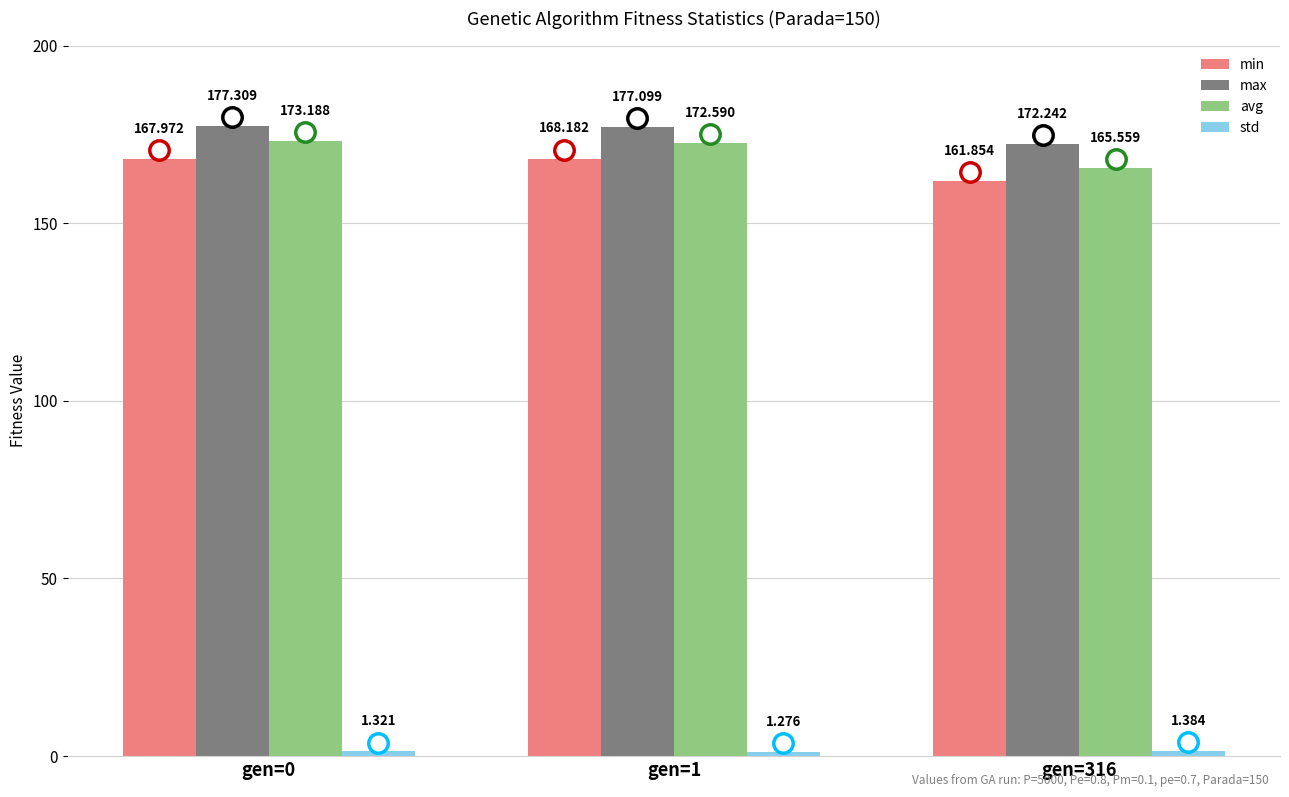

Which series has the largest range (max minus min)?

avg